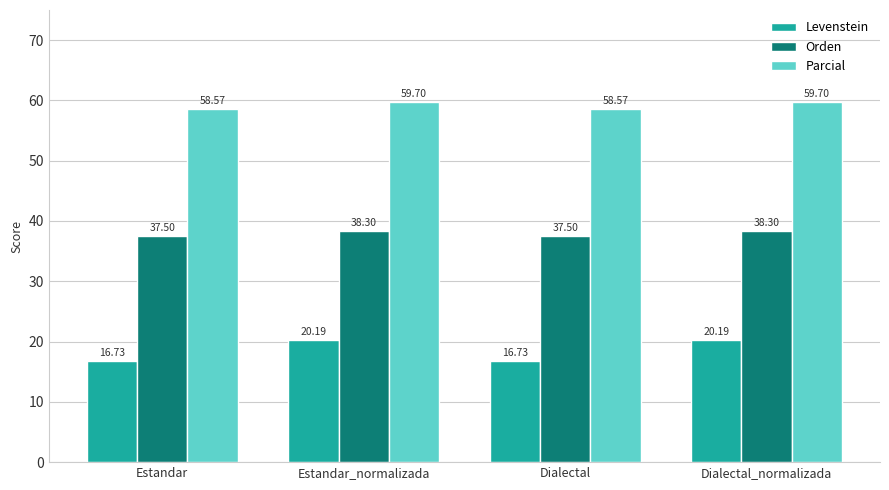

True or false: Parcial has a value of 88.8 at Estandar_normalizada.

False